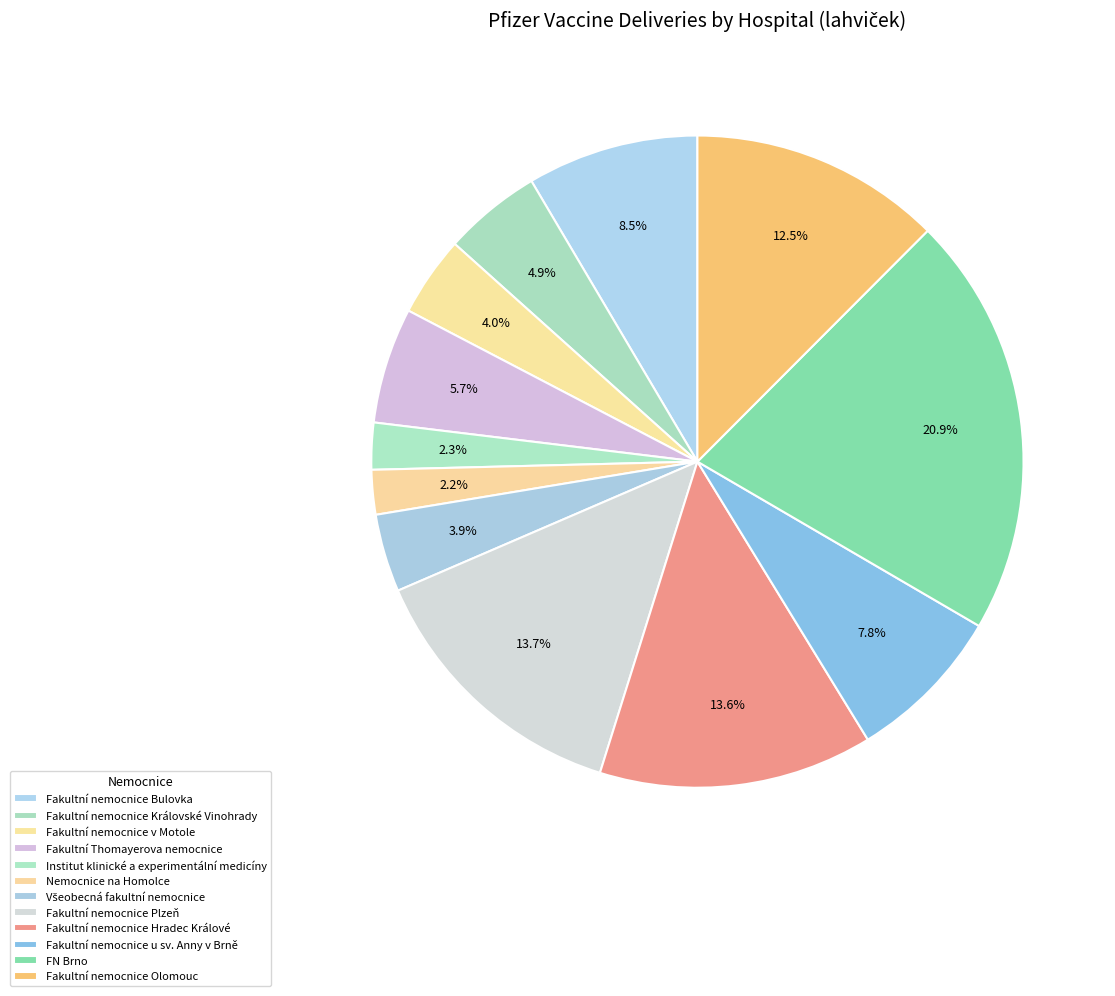

What percentage is the Fakultní nemocnice Plzeň slice, to the nearest percent?

14%